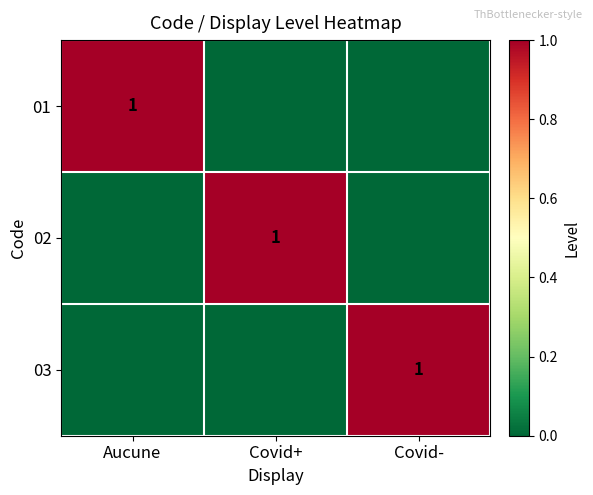

The value of 03 at Covid- is 1. True or false?

True